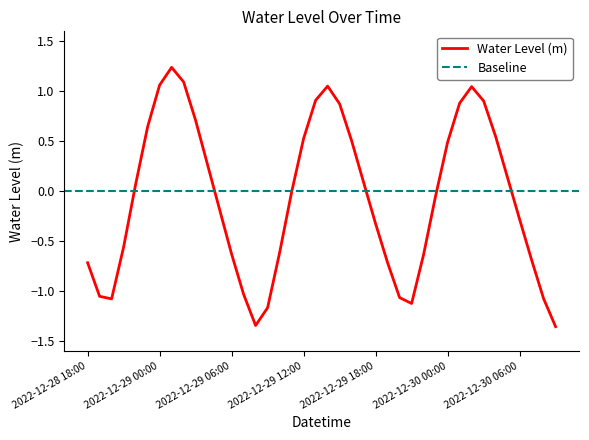

Is this an area chart (filled region under the line)?

No